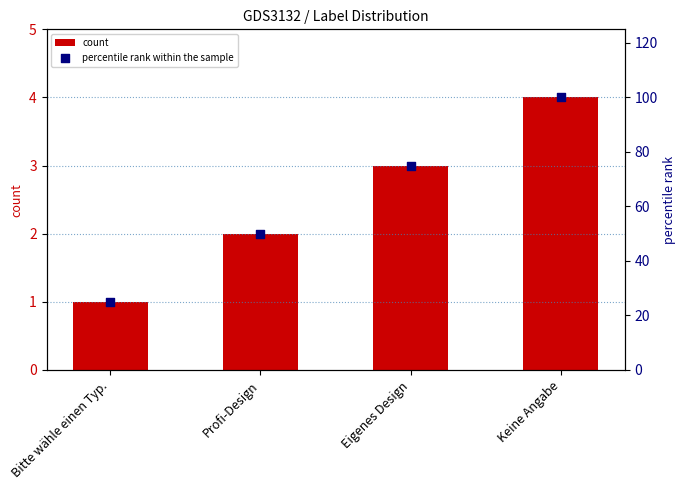

Is the value of count at Keine Angabe greater than the value of percentile rank within the sample at Eigenes Design?

No